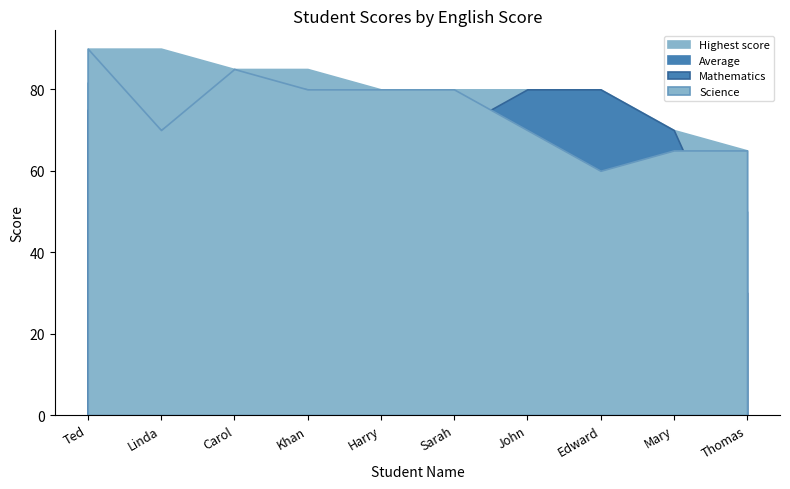

True or false: Highest score and Science intersect in this chart.

False